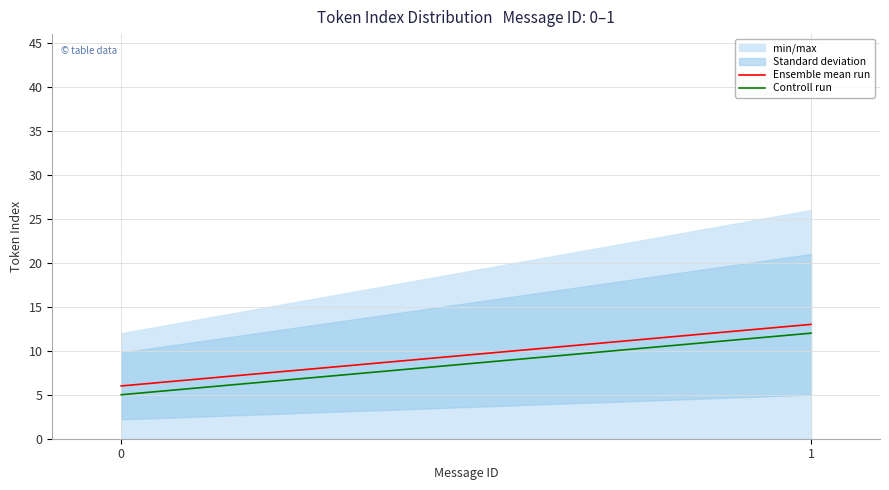

At which label does Controll run reach its peak?

1